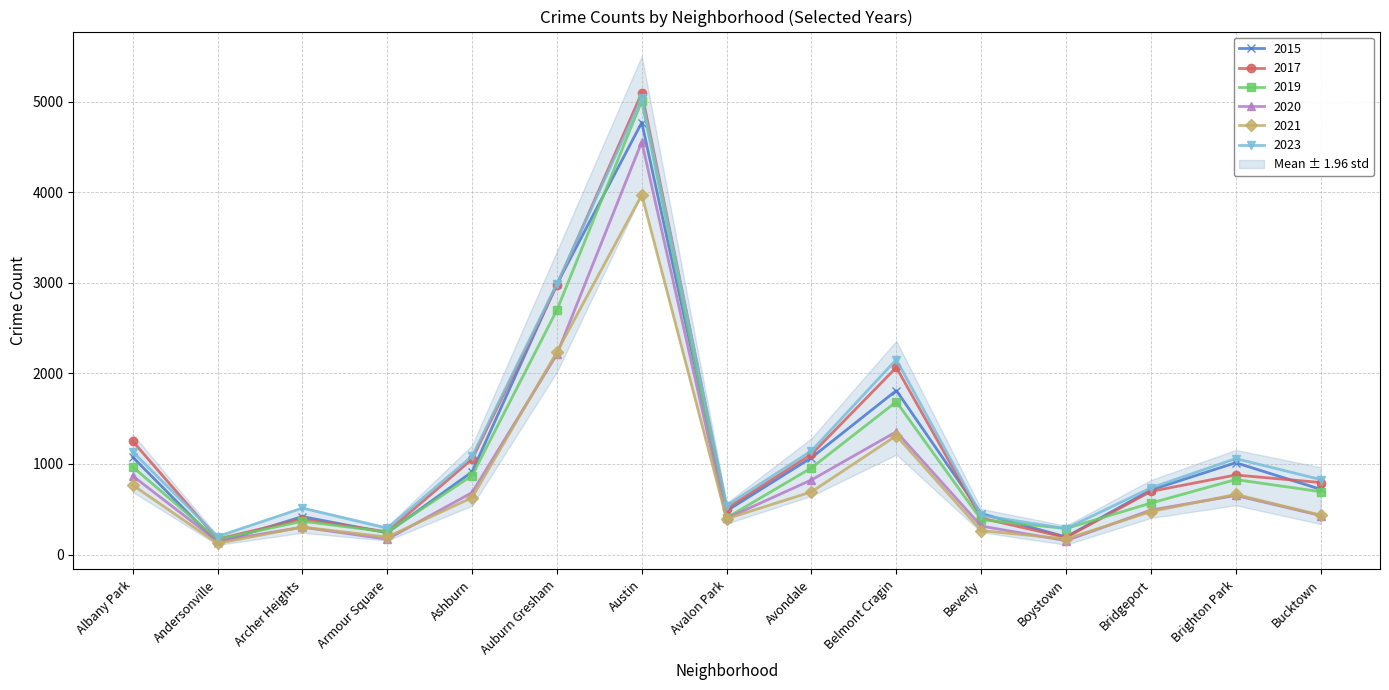

What is the value of the 2021 point at the 6th from the left?

2237